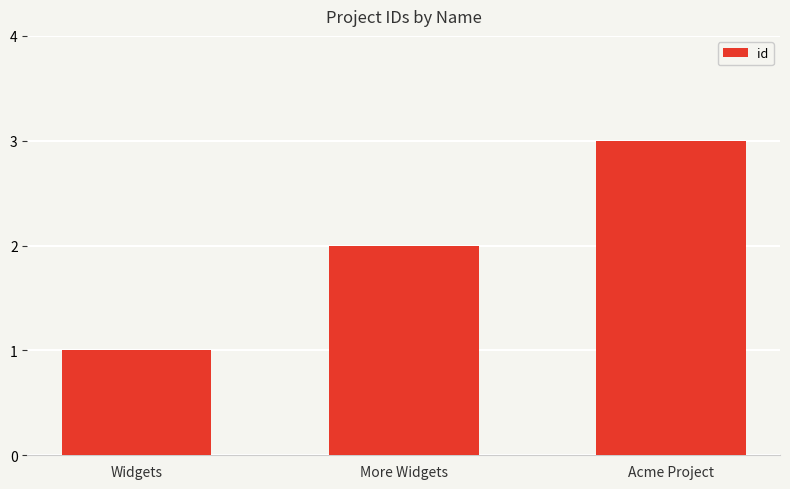

How many categories are shown in the chart?

3